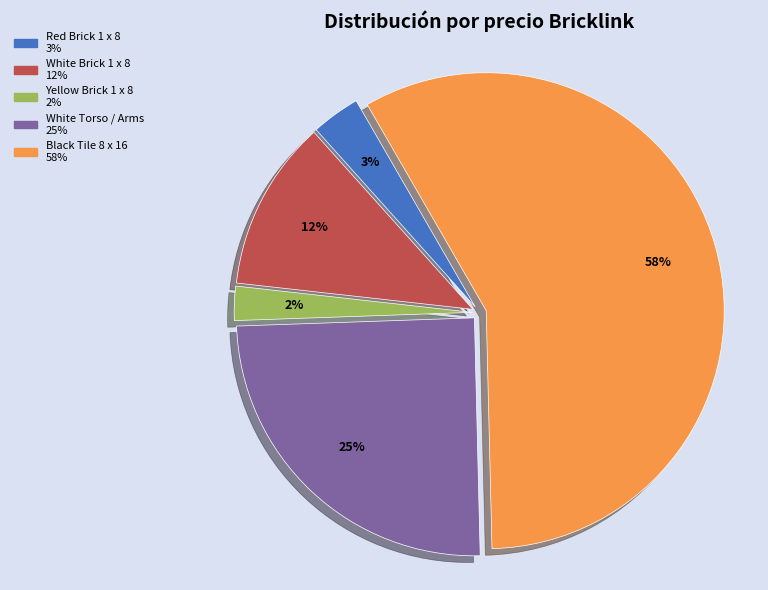

Is there any slice that represents more than half of the pie?

Yes